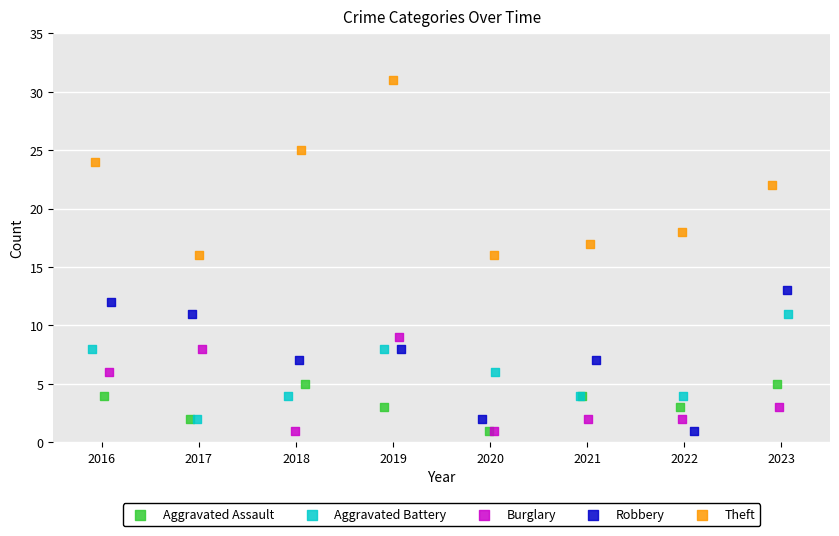

What are all the series names shown in the legend?

Aggravated Assault, Aggravated Battery, Burglary, Robbery, Theft